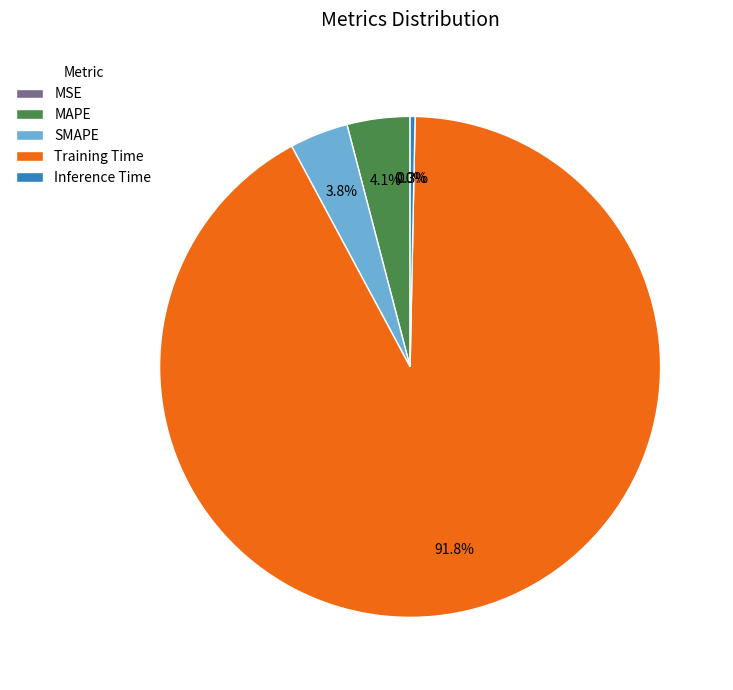

Is there a majority slice in this chart?

Yes